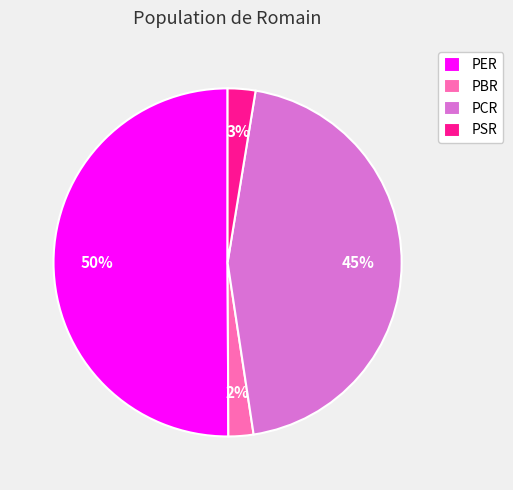

How many segments does this pie chart have?

4